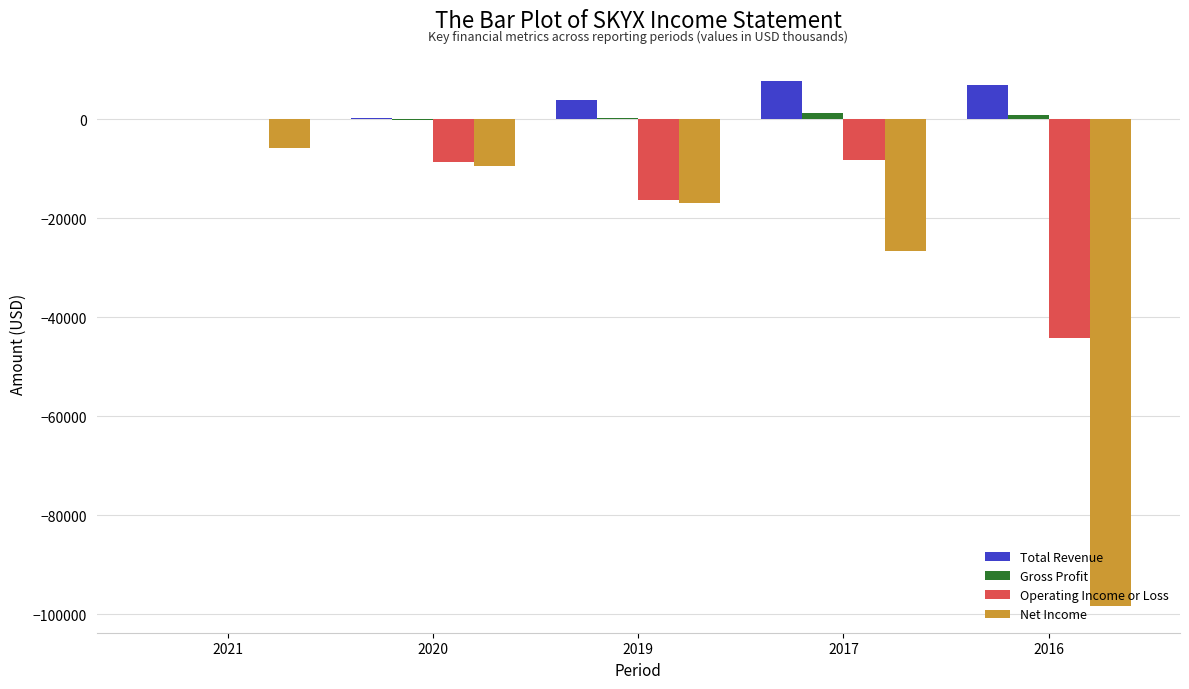

Which series changed the most between 2021 and 2017?

Net Income